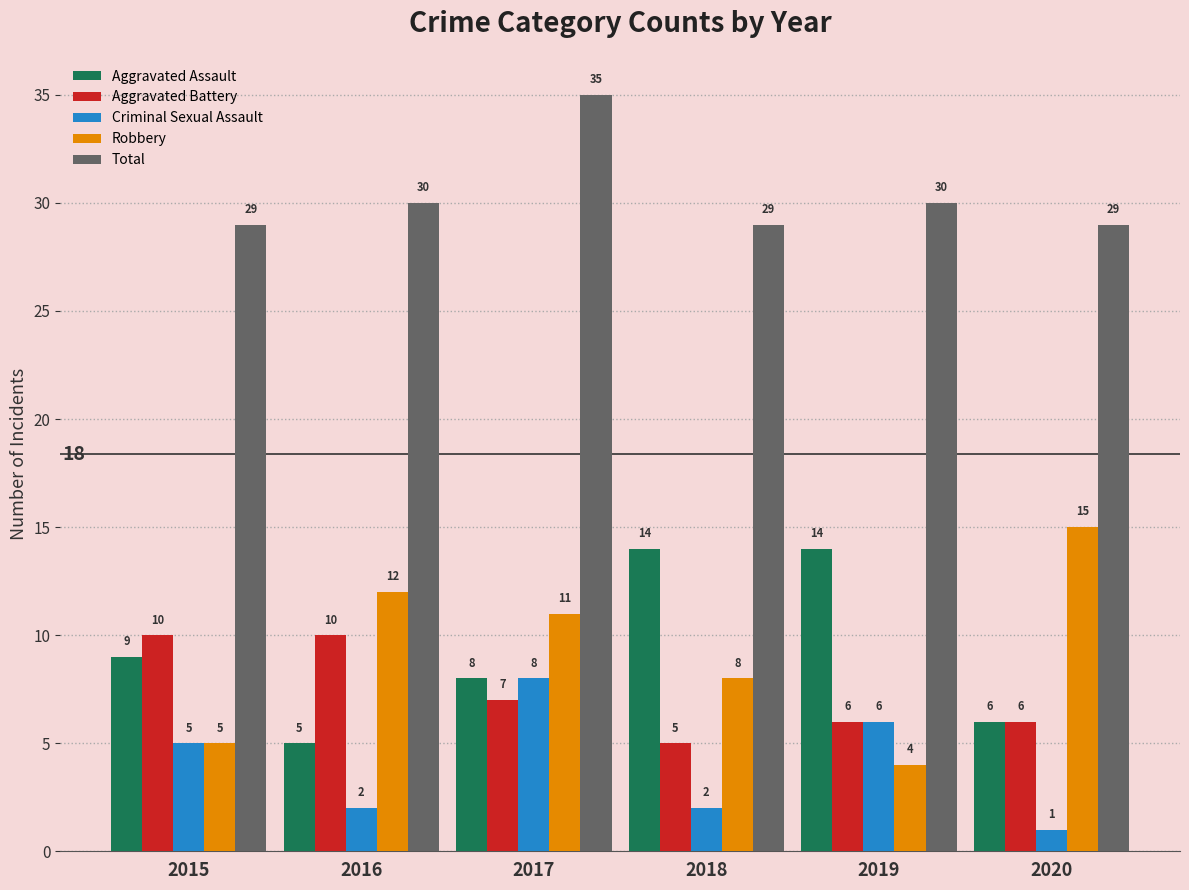

The Total series shows 9 at 2020. True or false?

False